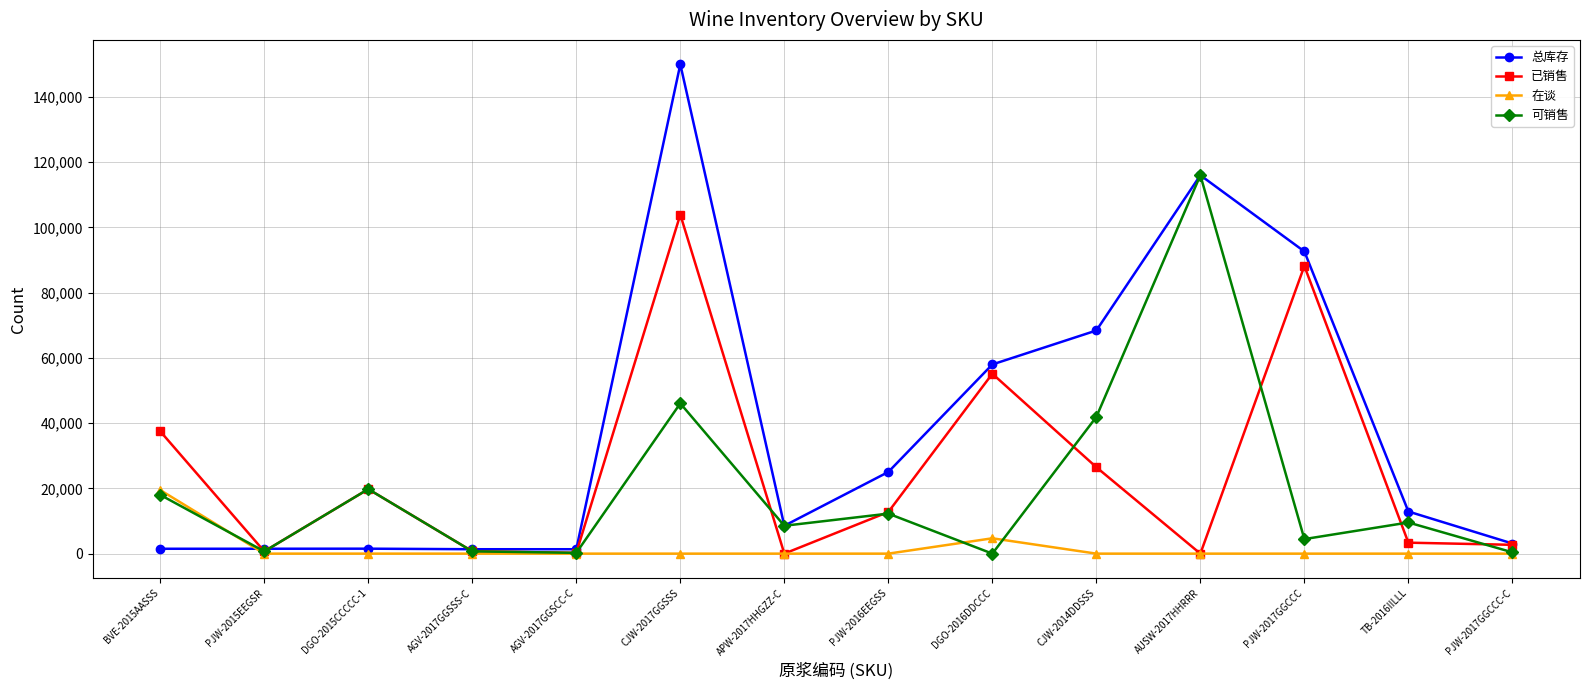

At how many categories does at least one series exceed 121120?

1